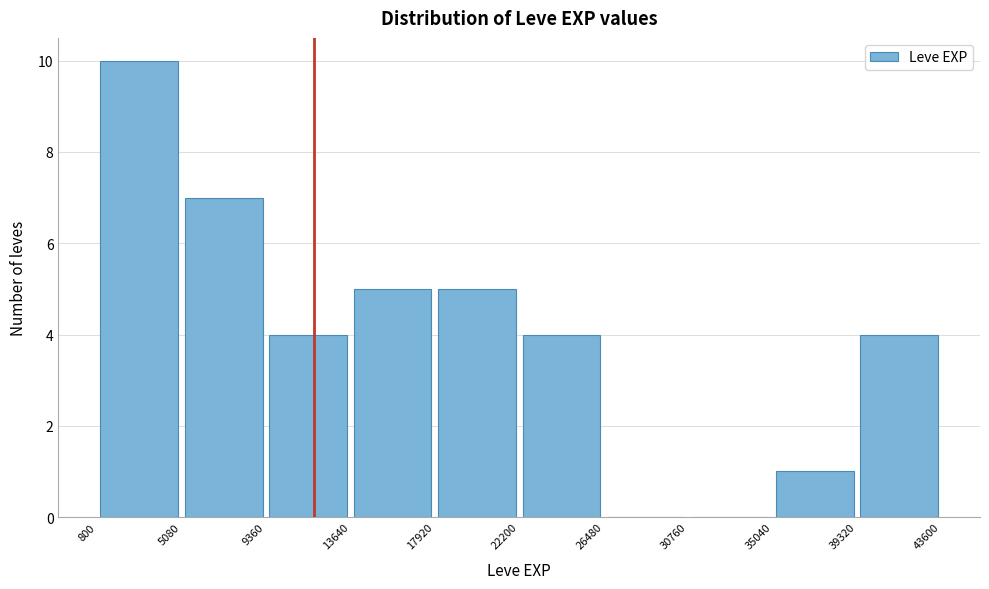

Reading left to right, list every bar in this chart as the range it spans on the x-axis followed by its height. The values are not printed on the chart, so give them approximately, as read against the axis.

800 to 5080: 10
5080 to 9360: 7
9360 to 13640: 4
13640 to 17920: 5
17920 to 22200: 5
22200 to 26480: 4
26480 to 30760: 0
30760 to 35040: 0
35040 to 39320: 1
39320 to 43600: 4